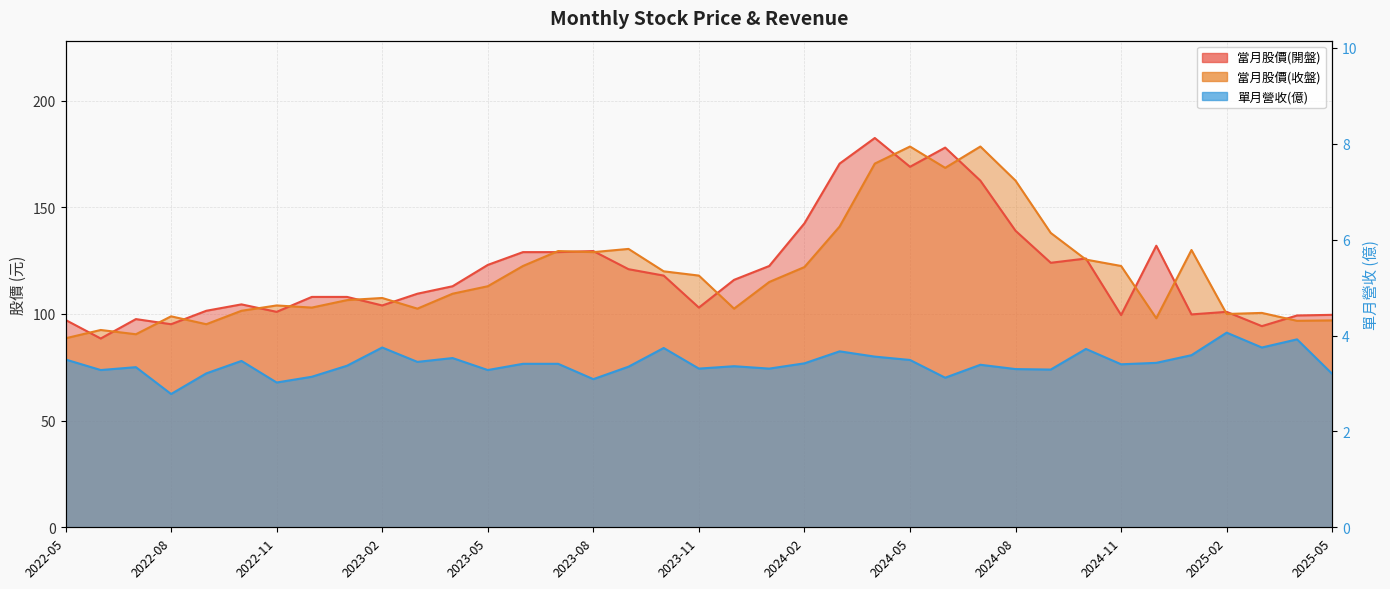

How many values in the 單月營收(億) series exceed 3?

36